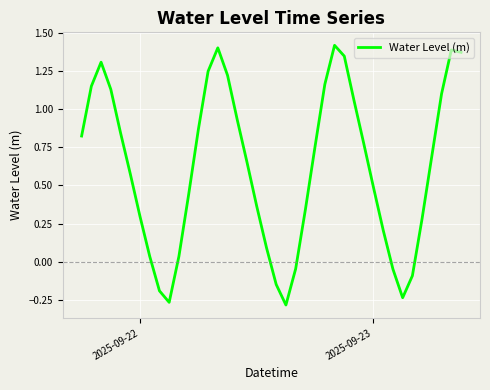

How many positive values are there?

32